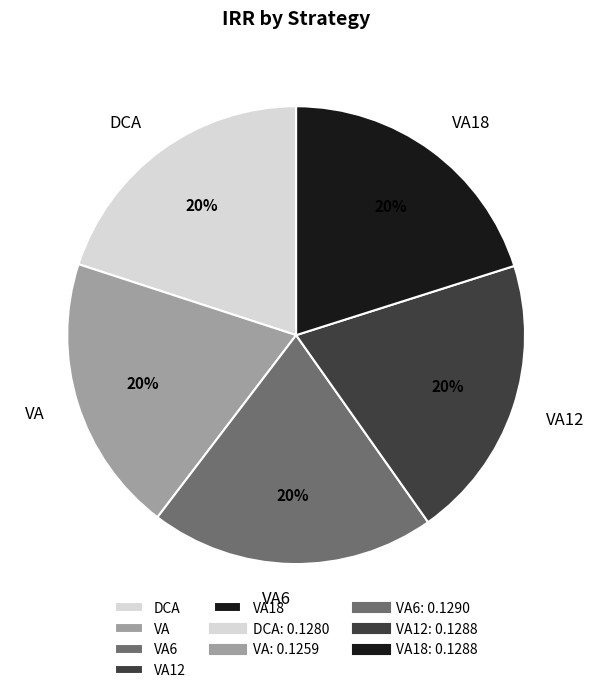

Is the sum of VA18 and VA12 greater than half?

No